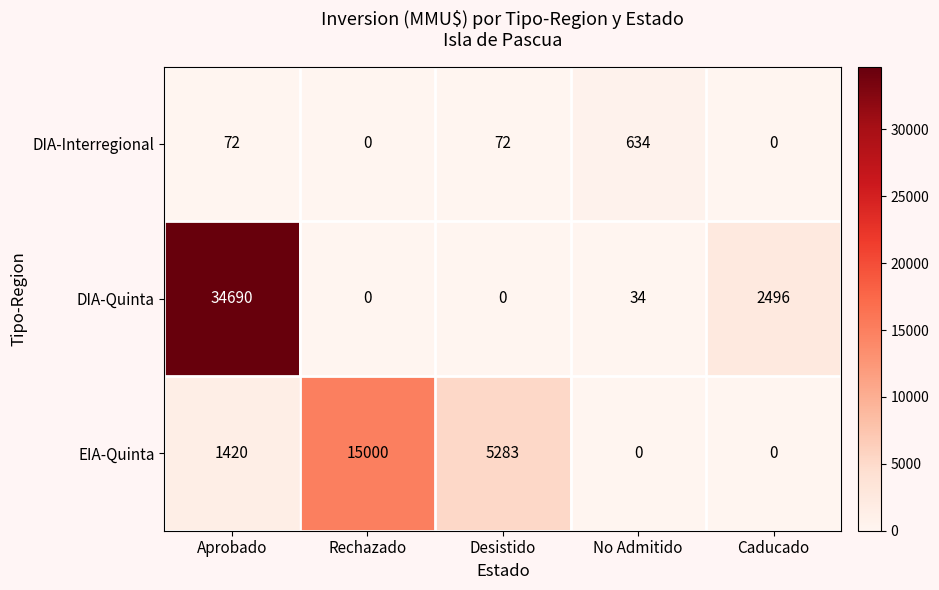

Which series has the largest total across all categories?

DIA-Quinta